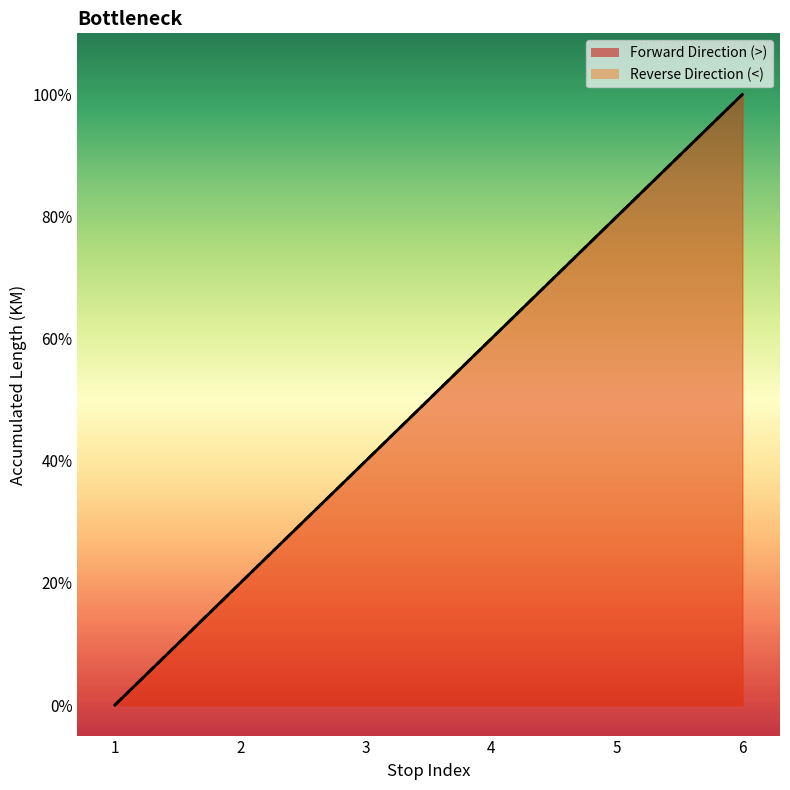

What is the average value of the Reverse Direction (<) series?

5